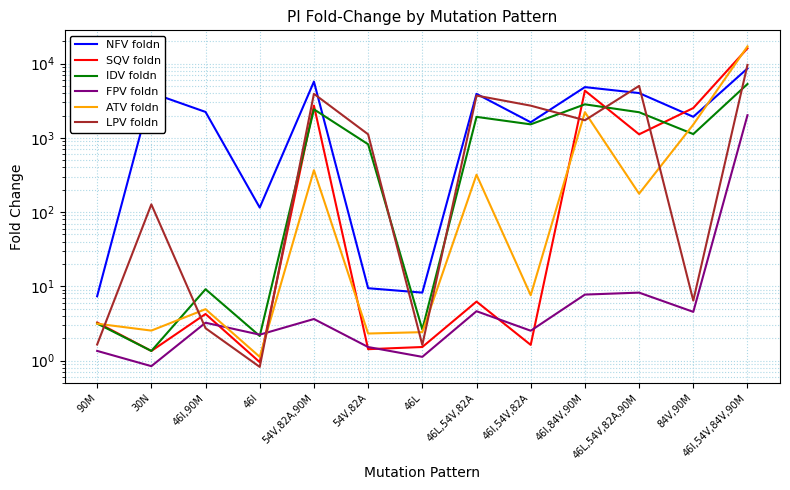

What is the sum of all LPV foldn values?

27978.2